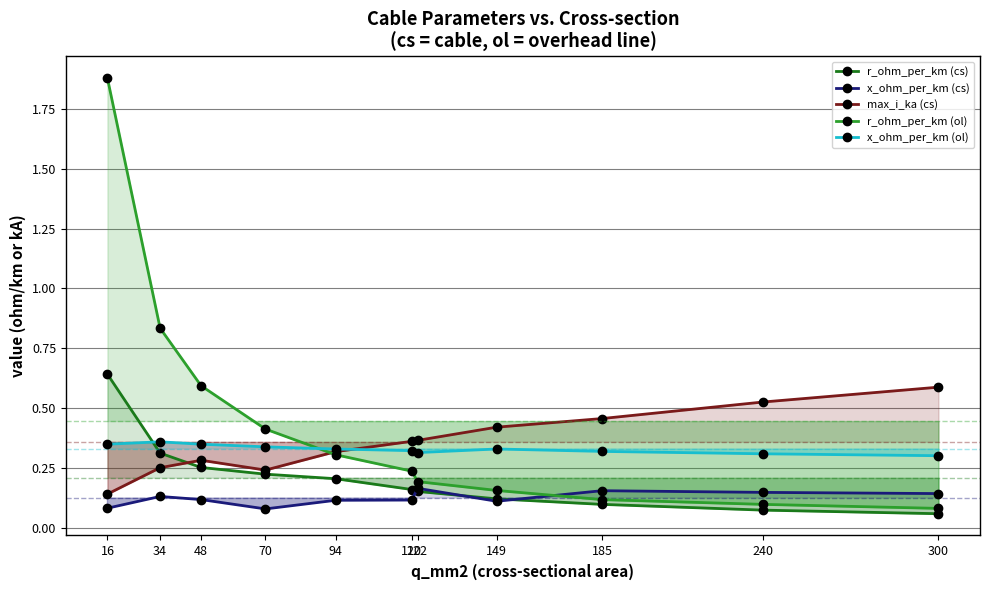

Is this an area chart (filled region under the line)?

No